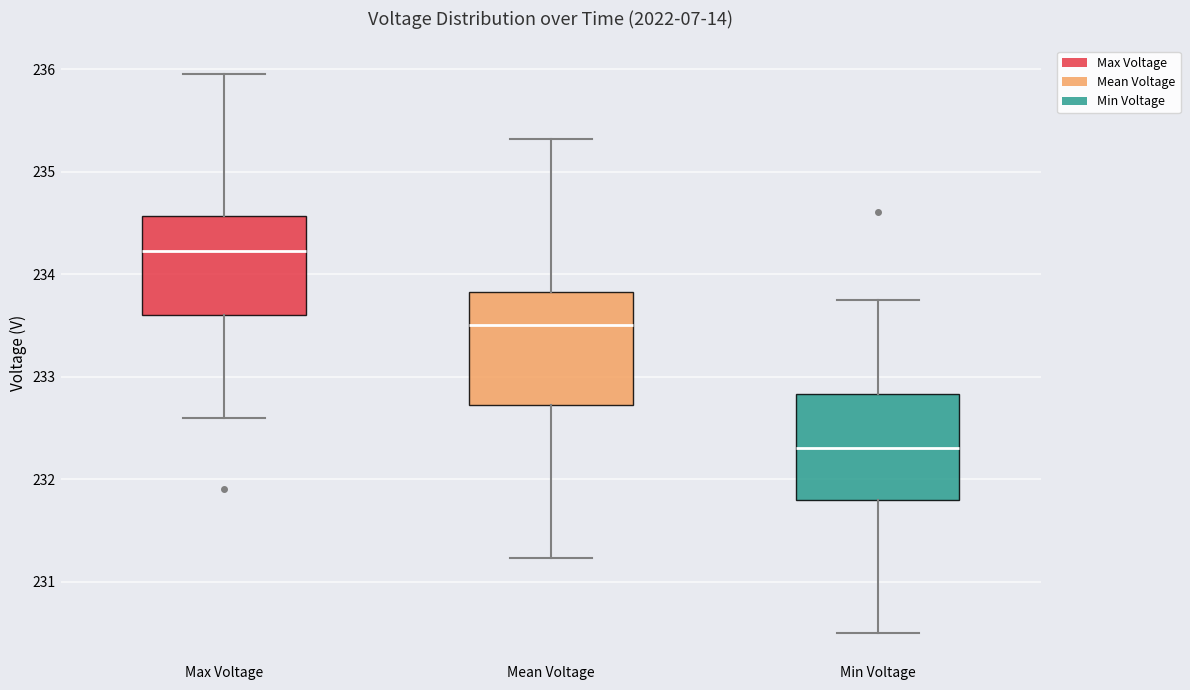

Reading left to right, read every box against the y-axis: the position of its median line, the range the box covers, and the ends of its whiskers. The values are not printed on the chart, so give them approximately, as read against the axis.

Max Voltage: median 234.2, box 233.6 to 234.6, whiskers 232.6 to 236.0
Mean Voltage: median 233.5, box 232.7 to 233.8, whiskers 231.2 to 235.3
Min Voltage: median 232.3, box 231.8 to 232.8, whiskers 230.5 to 233.7